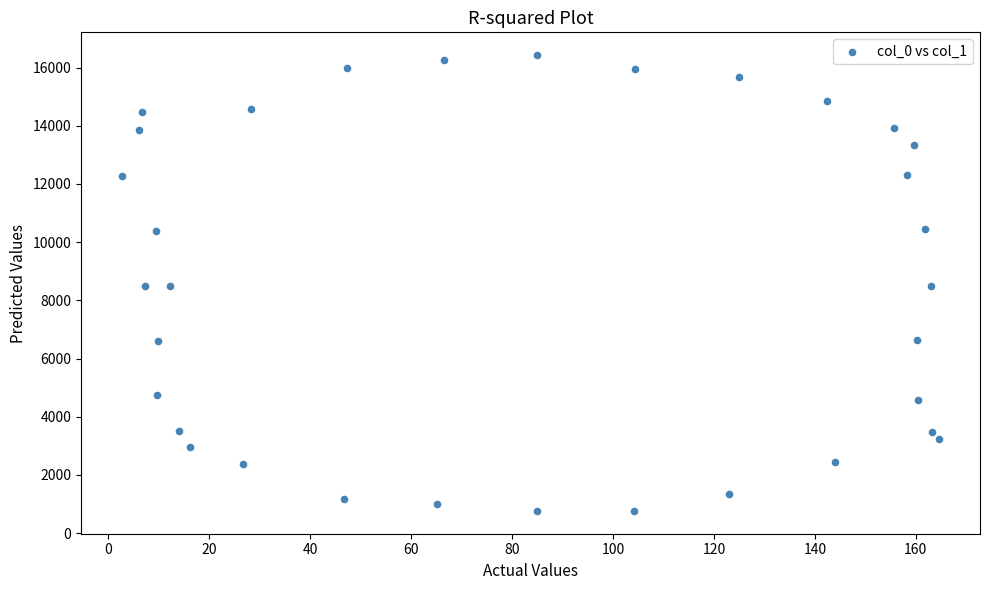

What is the range of Y values (max minus min)?

15665.8